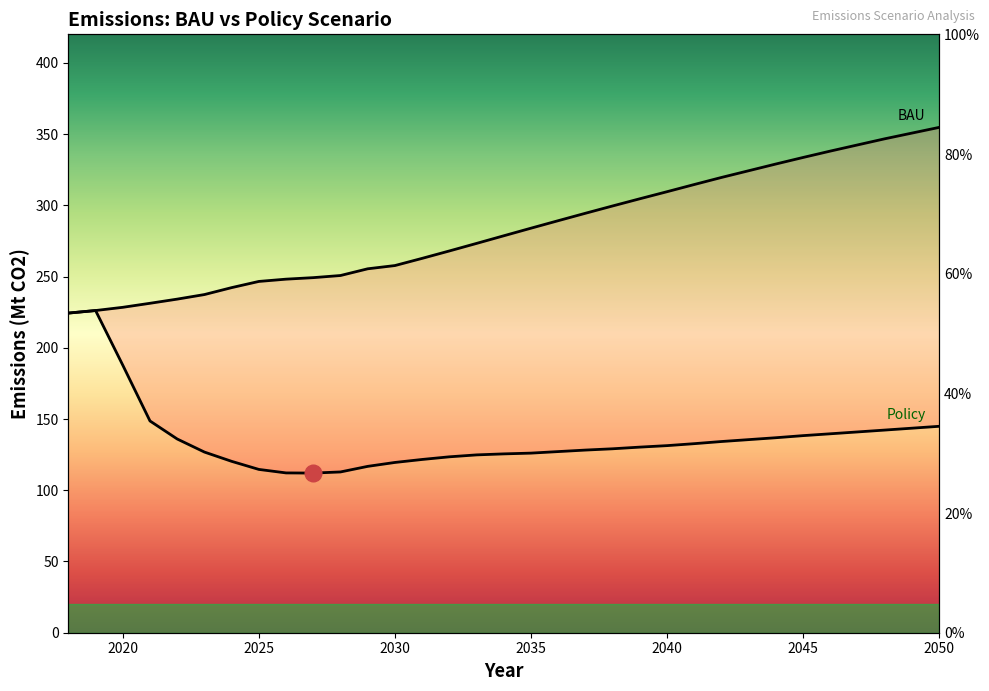

What is the sum of all BAU line values?

9348.8